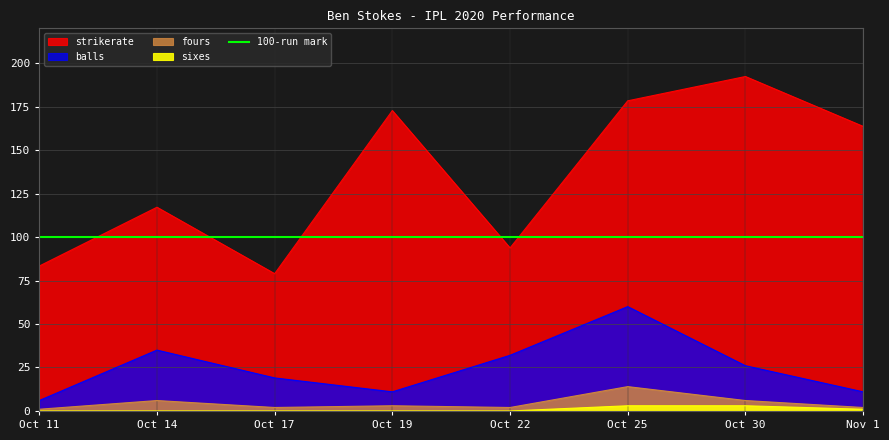

Between Oct 30 and Oct 11, which is larger?

Oct 30